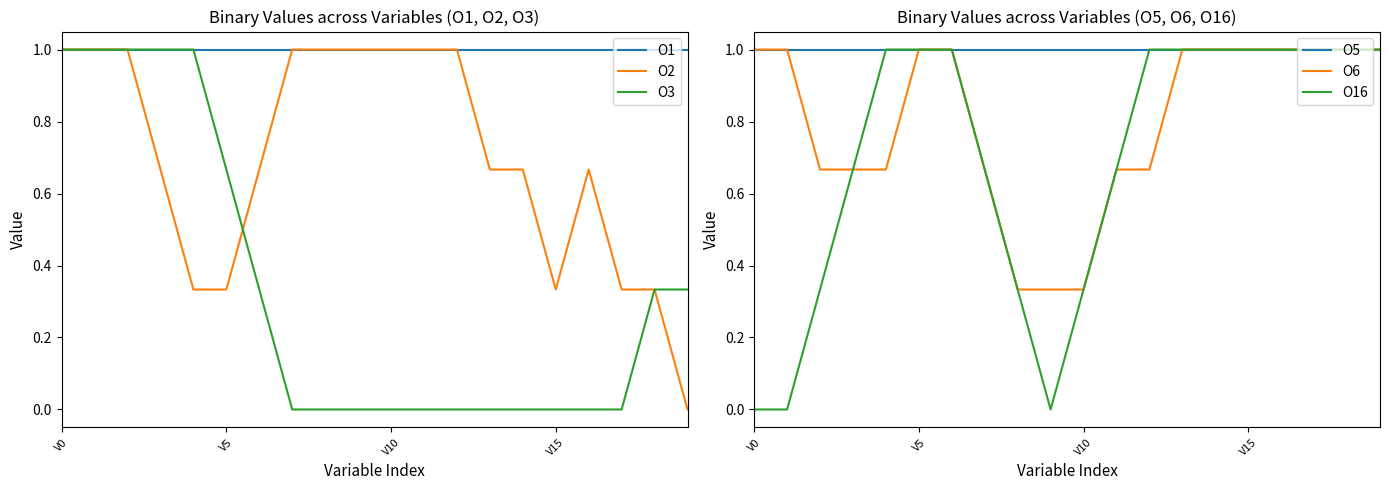

What is the minimum value for O1?

1.0